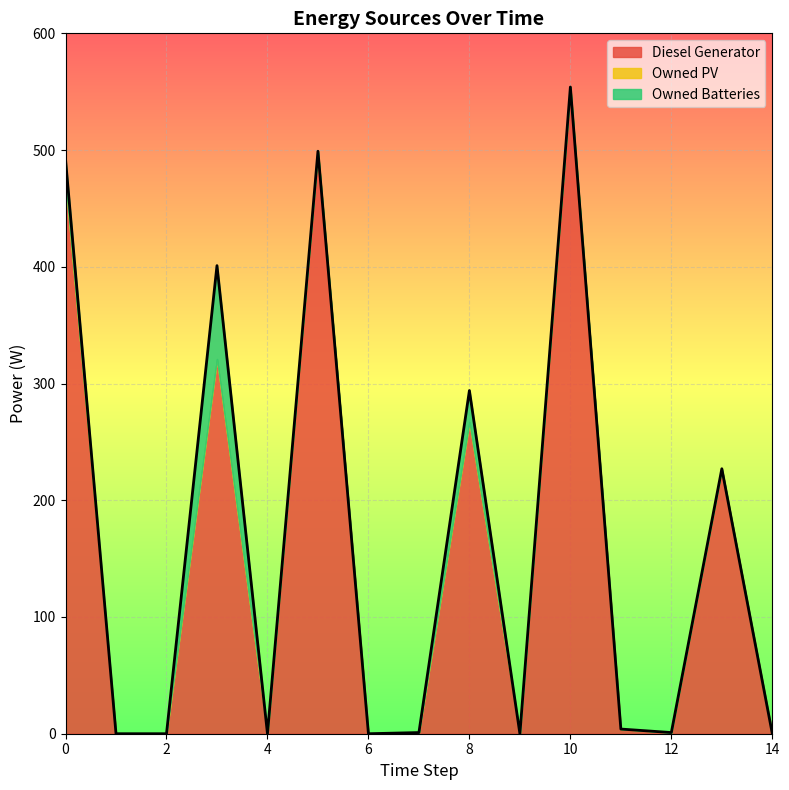

True or false: Owned Batteries has a value of 38 at 14.

False